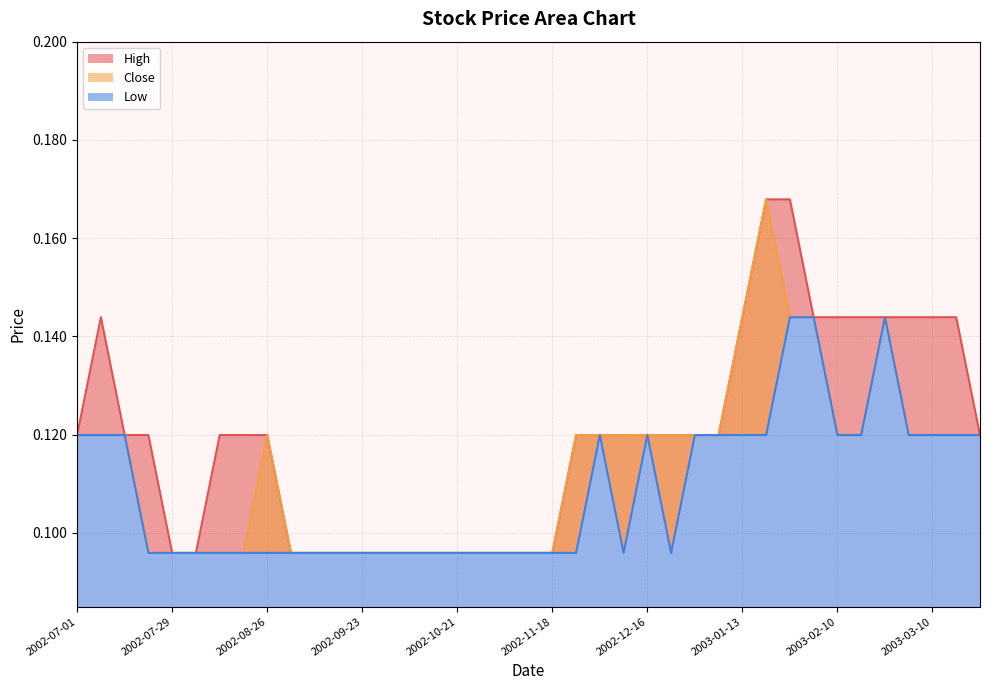

What are all the series names shown in the legend?

High, Low, Close